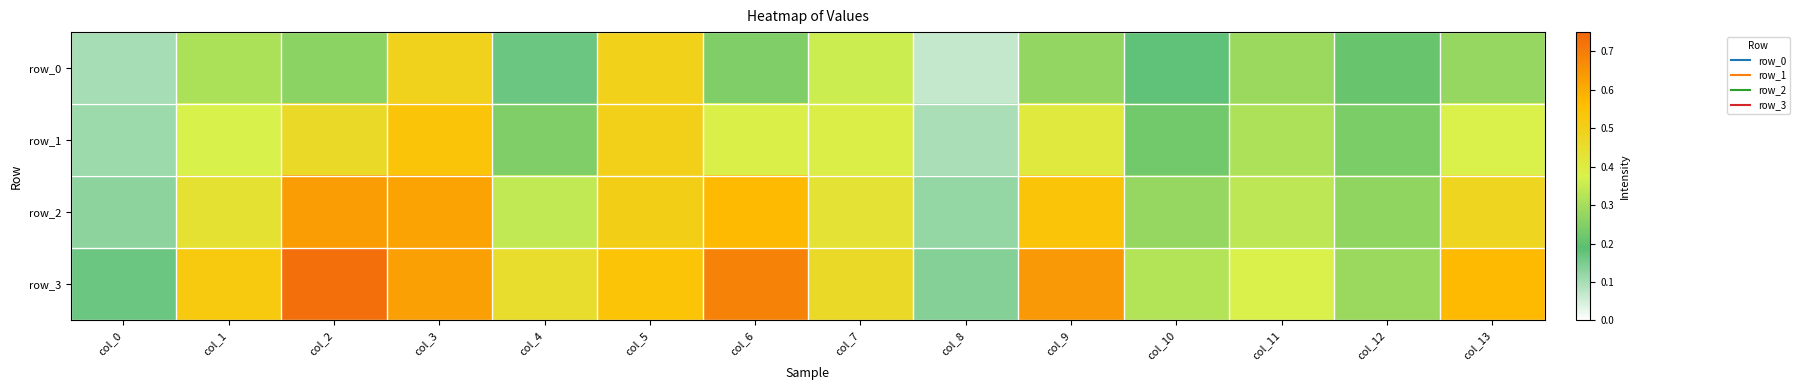

What is the sum of all row_3 values?

6.5